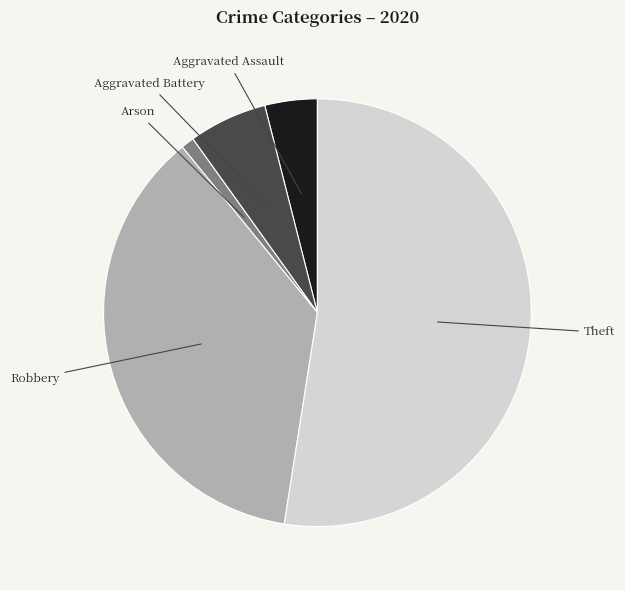

Which slice is the smallest?

Arson